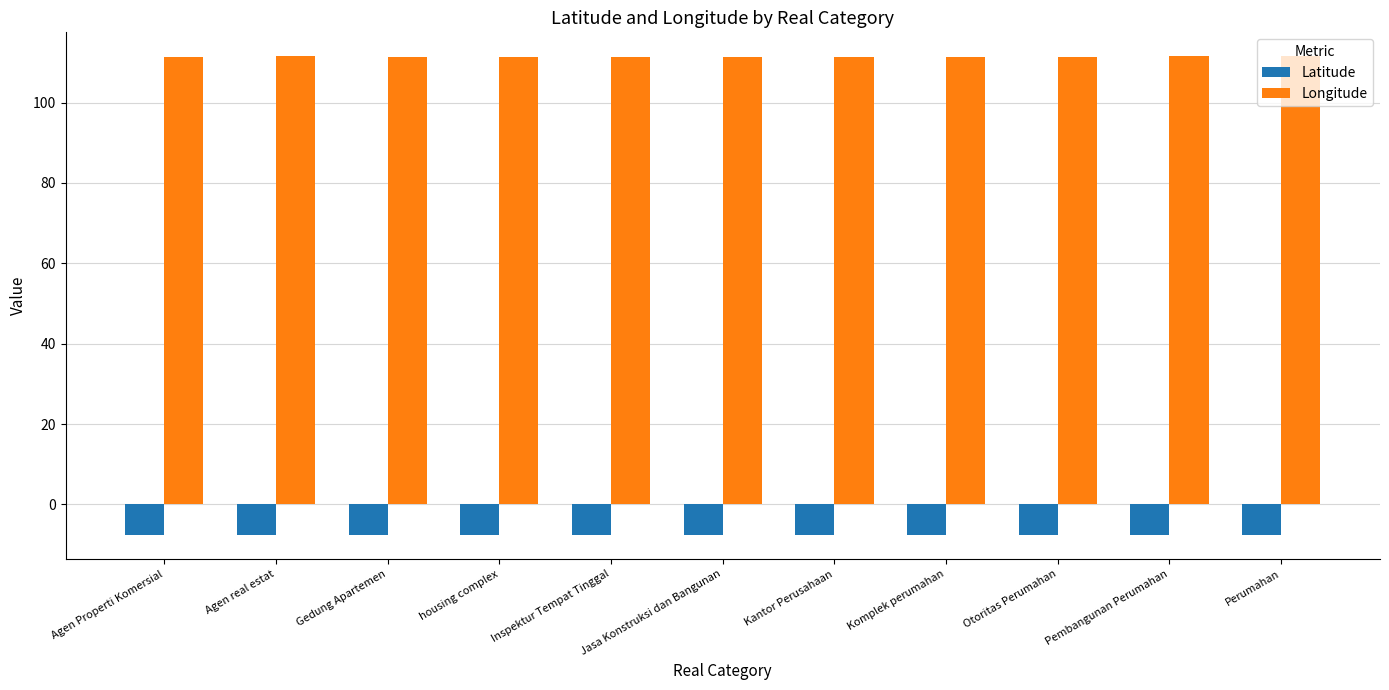

How many Longitude values are between 111 and 112?

11